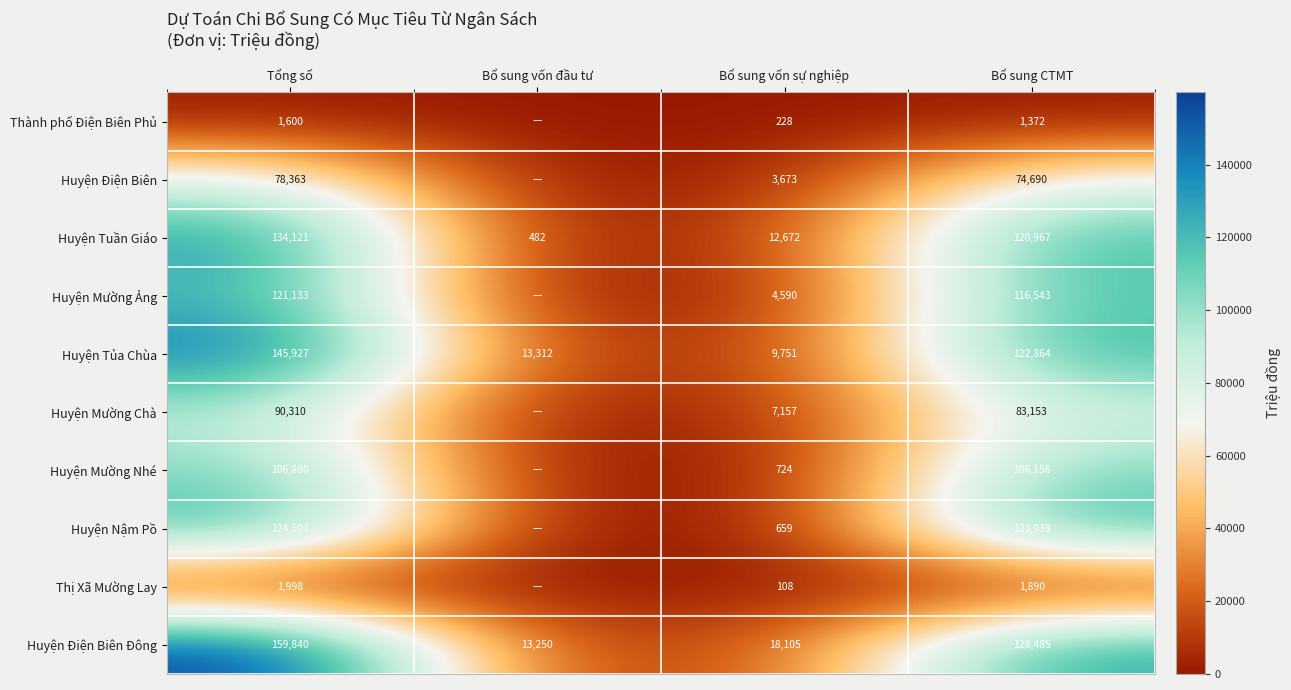

Is it true that Huyện Mường Ảng equals 116543 at Bổ sung CTMT?

True